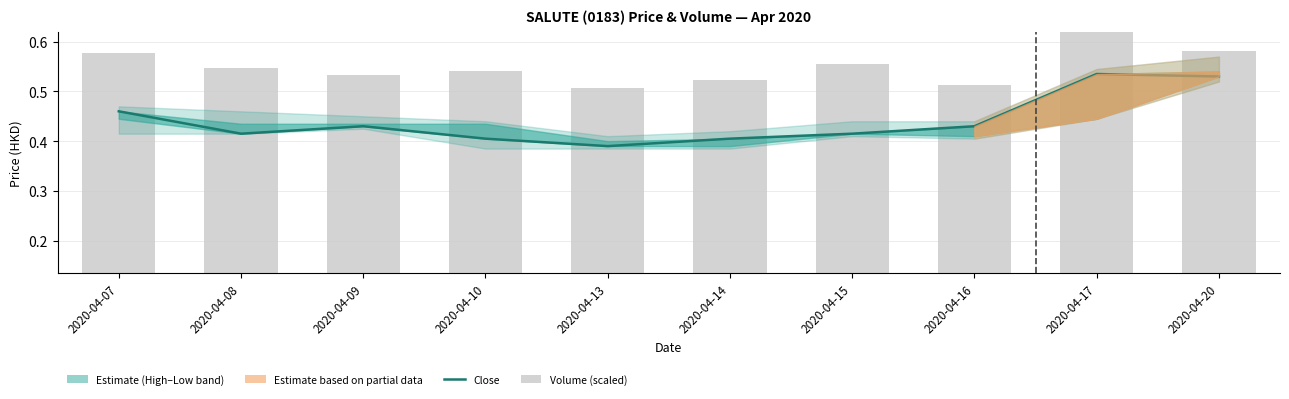

How many bars are there in total?

10